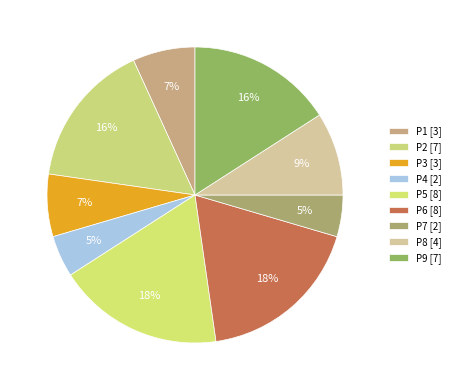

How many segments does this pie chart have?

9